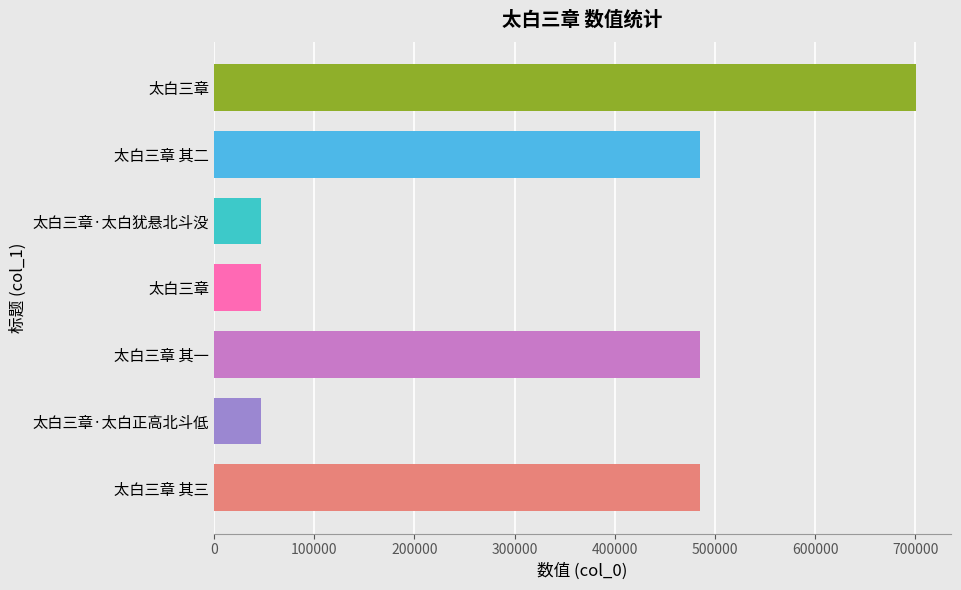

Count the number of data series in this chart.

1